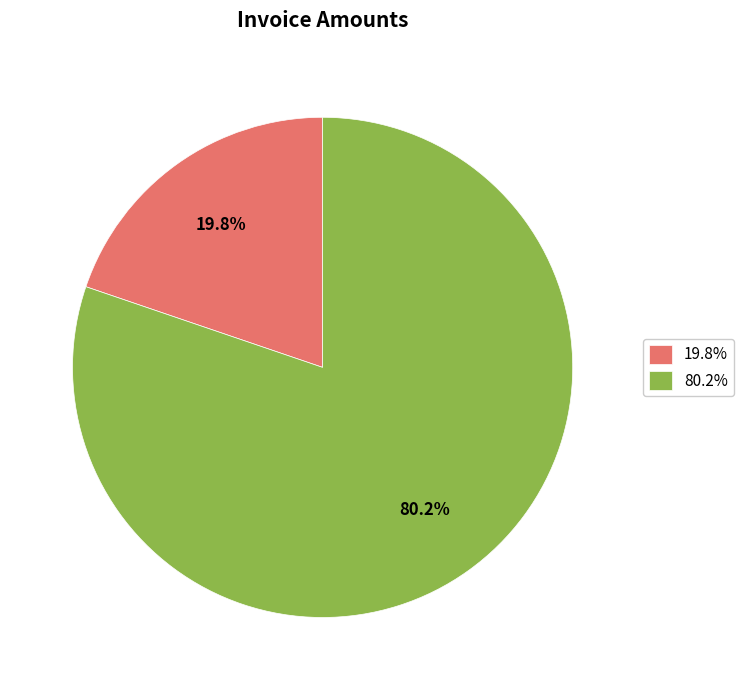

Rank the categories by value from highest to lowest.

80.2%, 19.8%